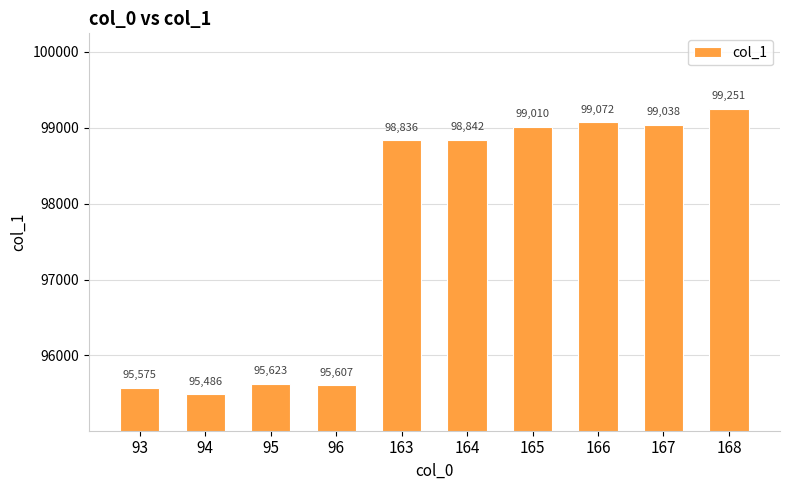

What is the sum of all values?

976340.4